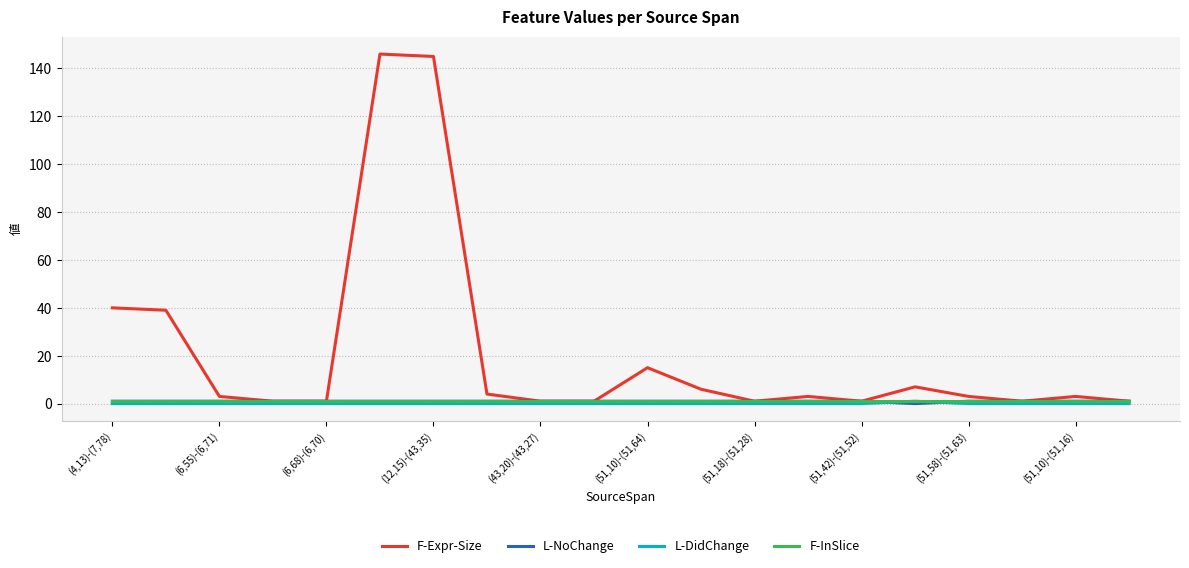

Which series has the largest total across all categories?

F-Expr-Size